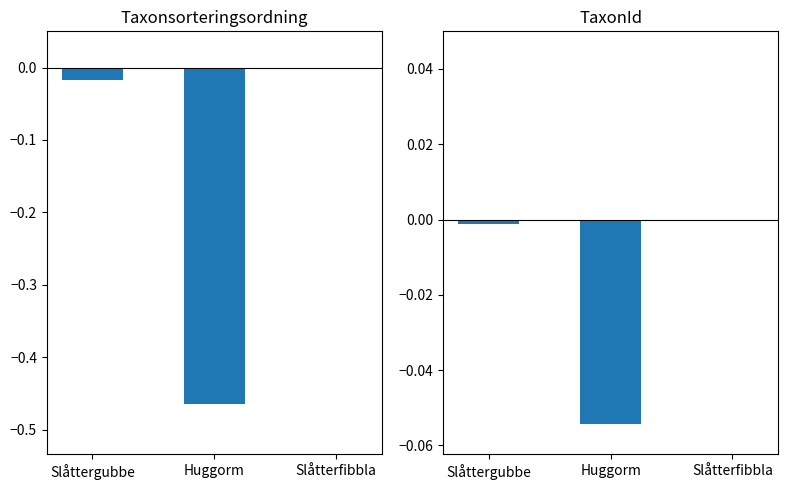

How many values in the TaxonId series are below 0?

2